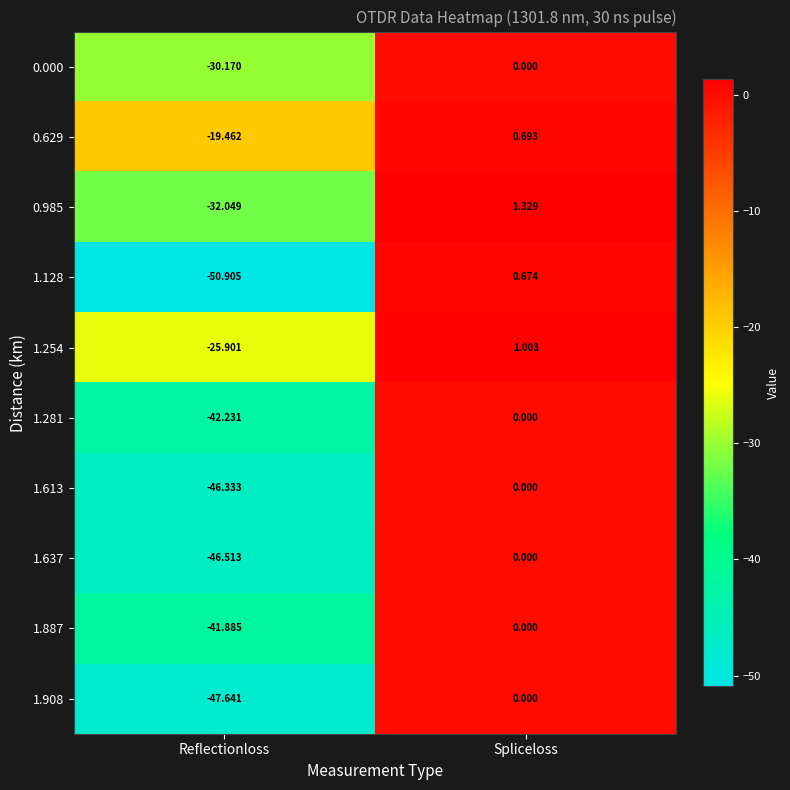

At which category does the chart reach its minimum across all series?

Reflectionloss